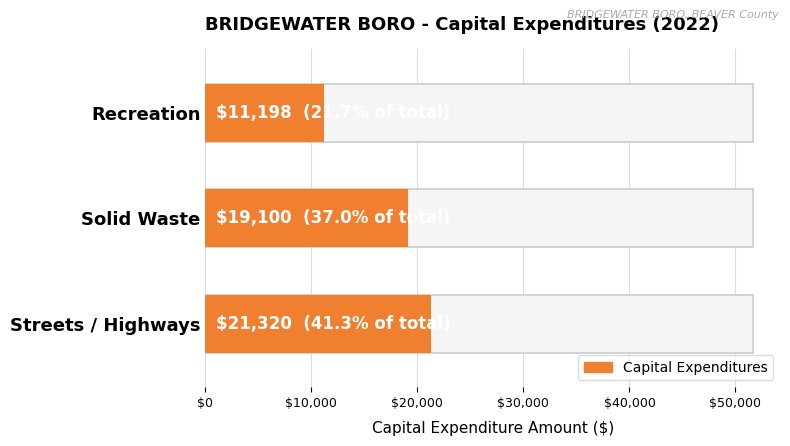

What is the change in value from Recreation to Solid Waste?

+7902